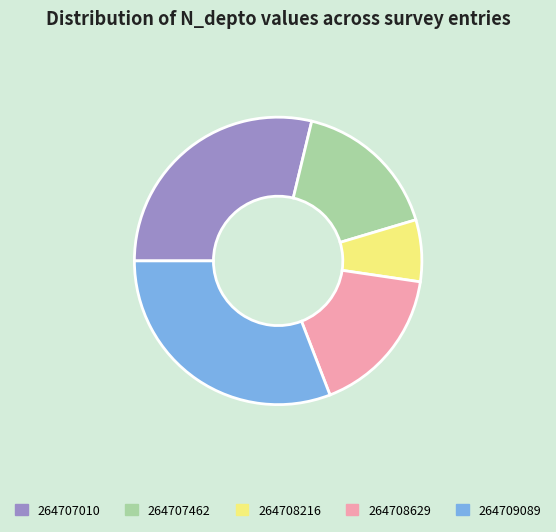

Is the sum of 264707462 and 264709089 greater than half?

No